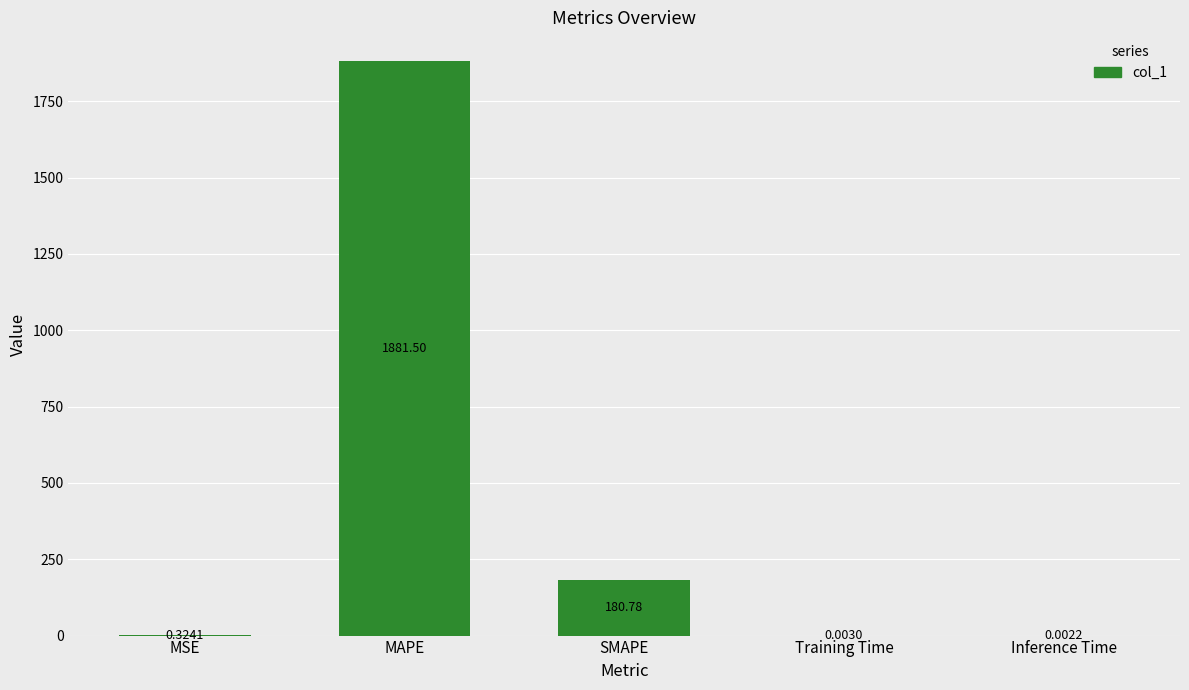

Which has a higher value, Inference Time or Training Time?

Training Time